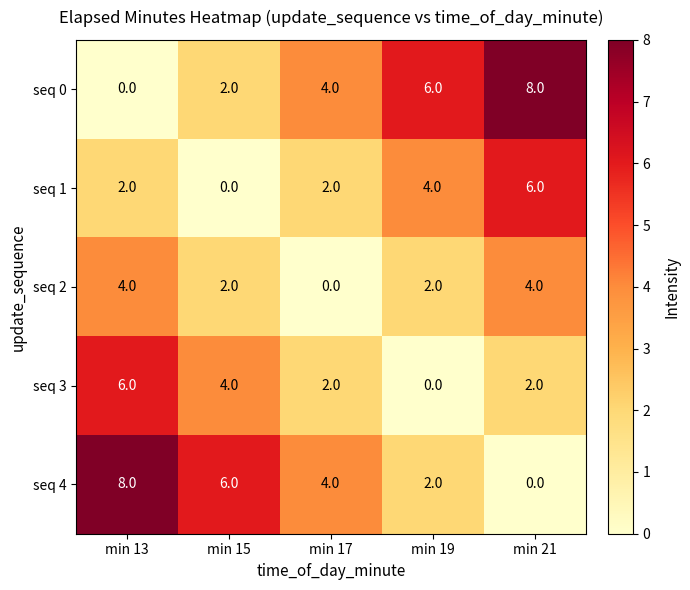

At how many categories does at least one series exceed 5?

4